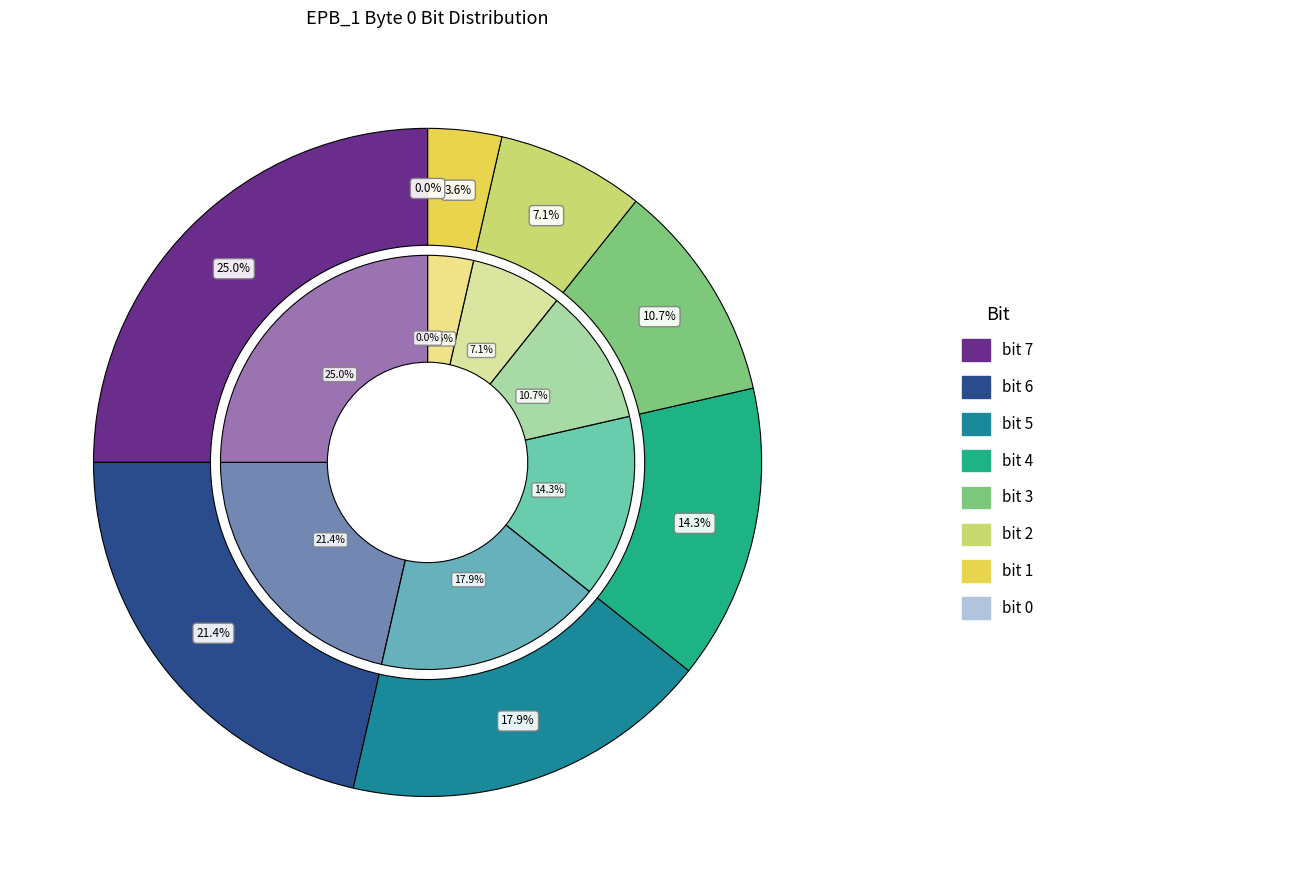

Which category has the smallest portion of the pie?

bit 0